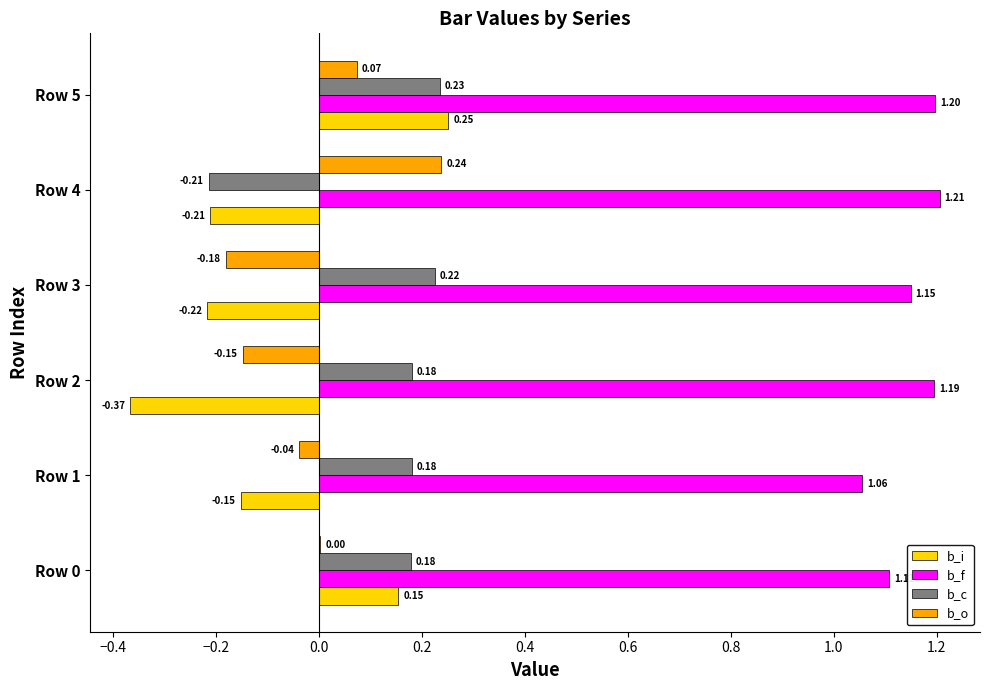

Which series has the largest total across all categories?

b_f